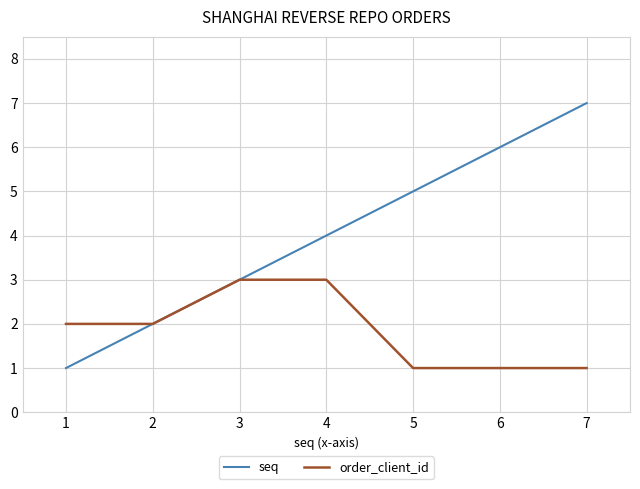

Between 6 and 7, which series saw the biggest shift?

seq